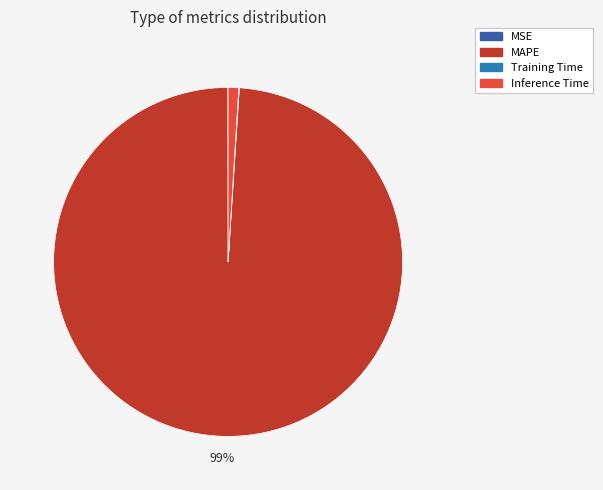

To the nearest percent, what is the average slice percentage?

25%